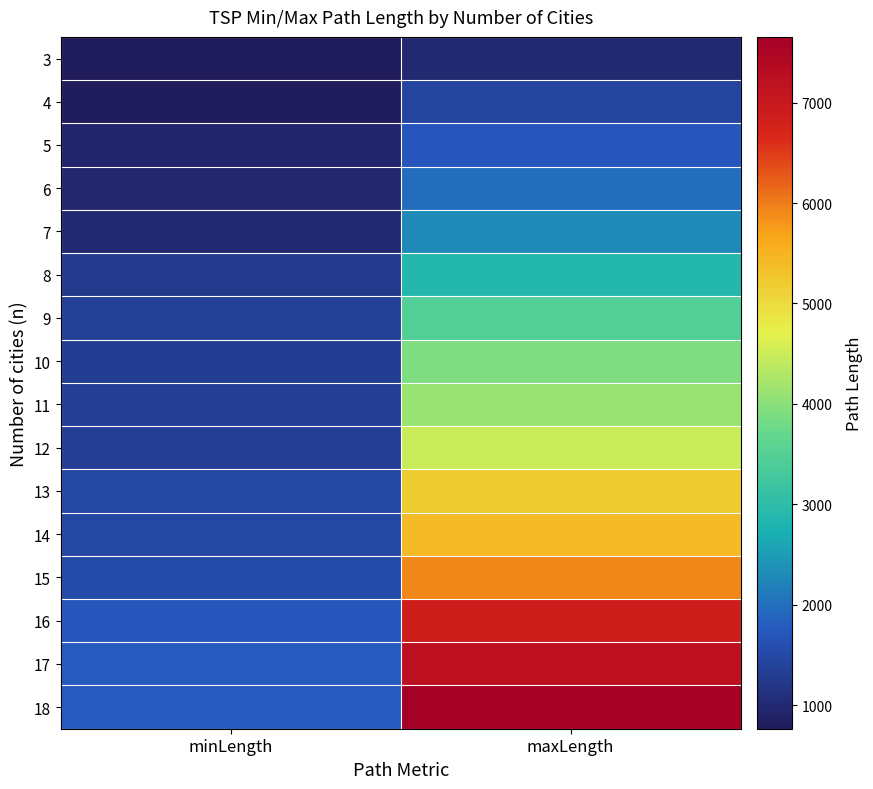

Which category has the lowest value across all series?

minLength